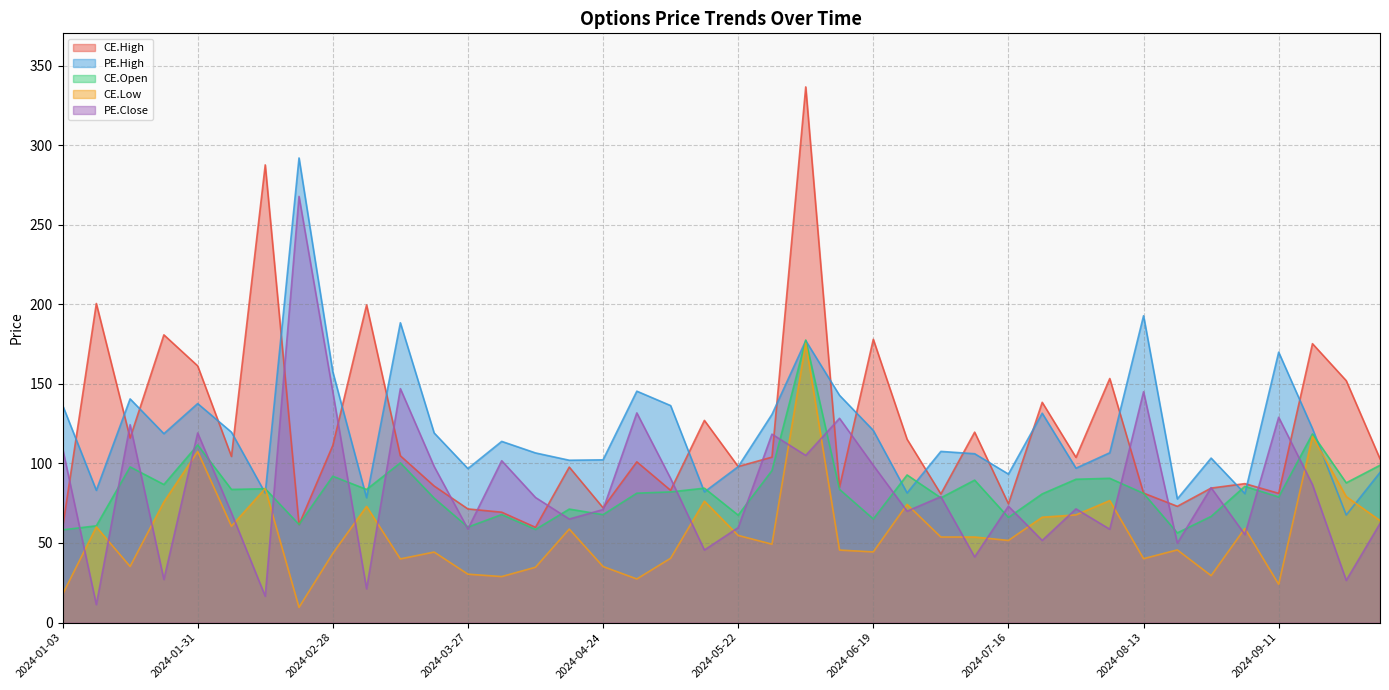

What is the minimum value shown in the chart?

9.6